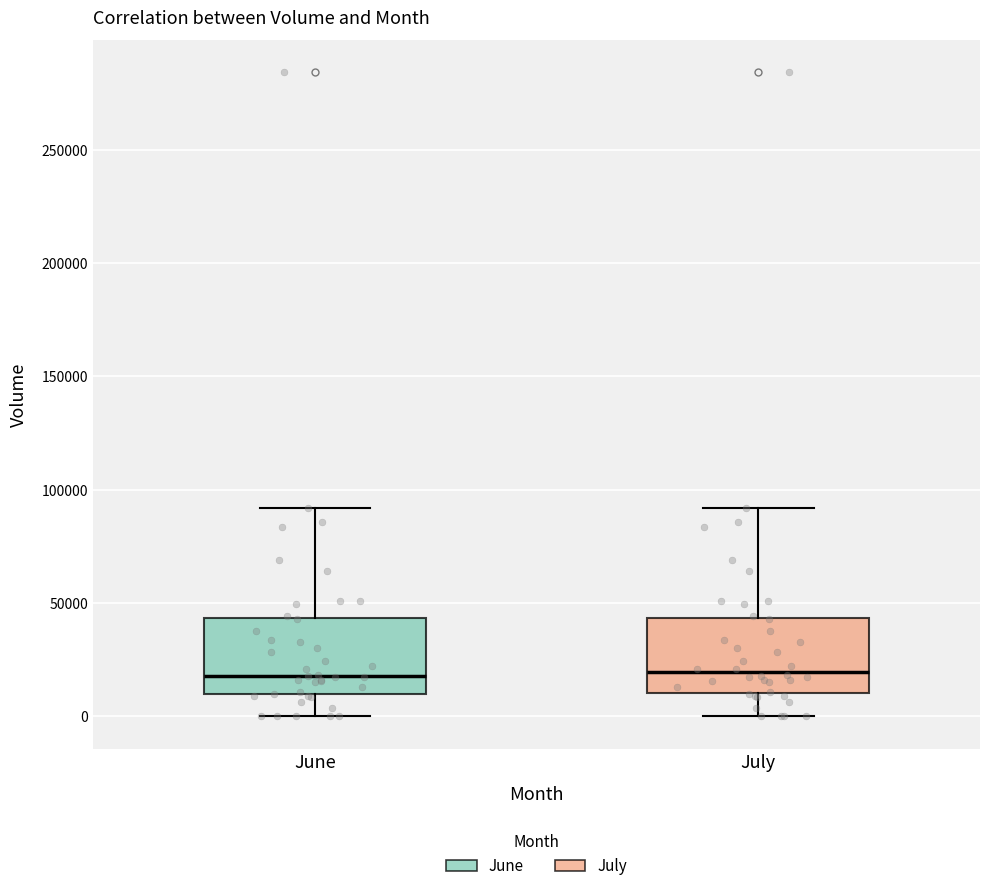

Reading left to right, read every box against the y-axis: the position of its median line, the range the box covers, and the ends of its whiskers. The values are not printed on the chart, so give them approximately, as read against the axis.

June: median 20000, box 10000 to 45000, whiskers 0 to 90000
July: median 20000, box 10000 to 45000, whiskers 0 to 90000